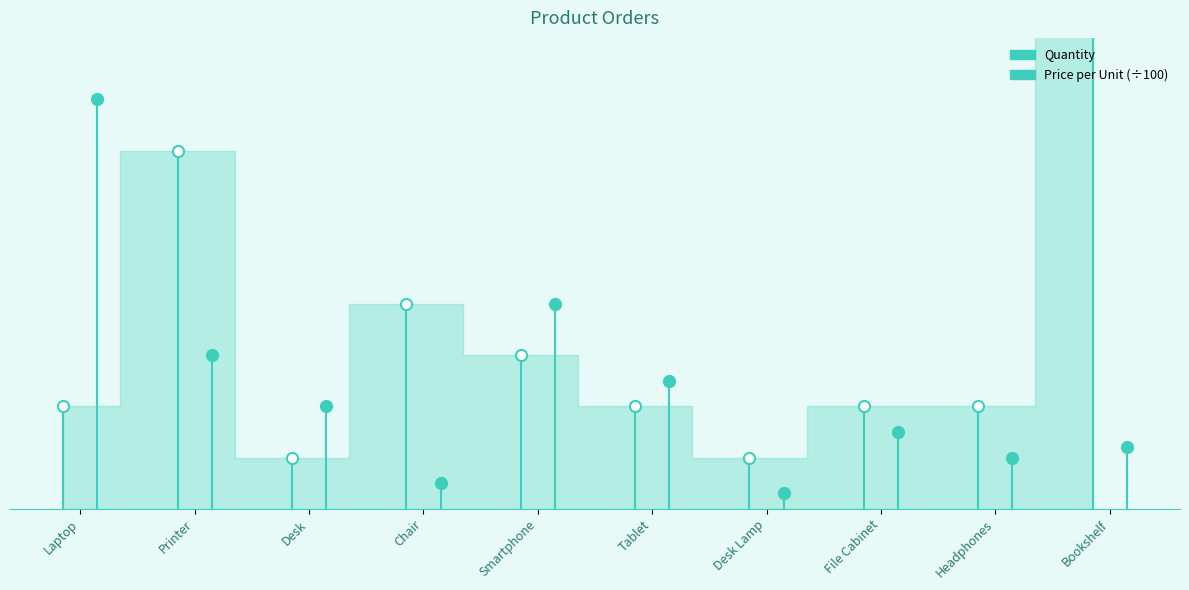

Is it true that Quantity equals -1 at Laptop?

False